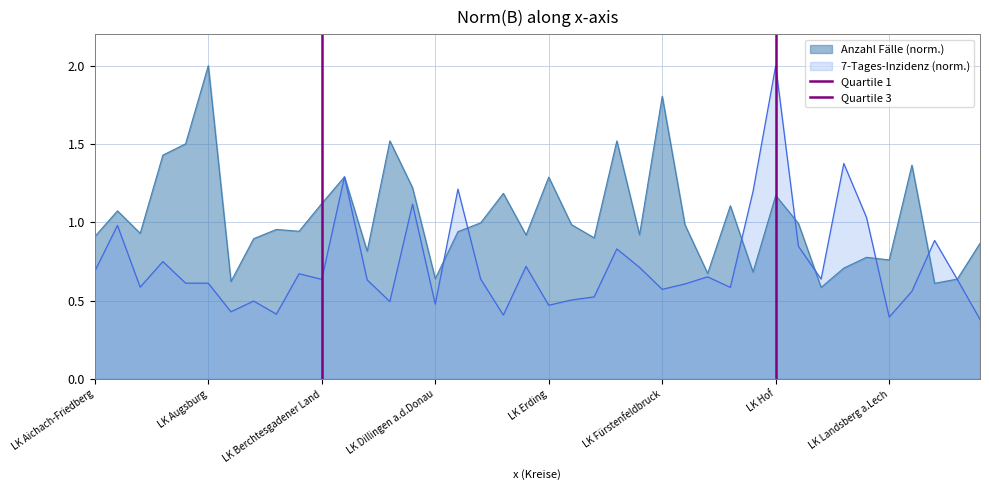

The value of Anzahl Fälle (norm.) at LK Augsburg is 2.6. True or false?

False